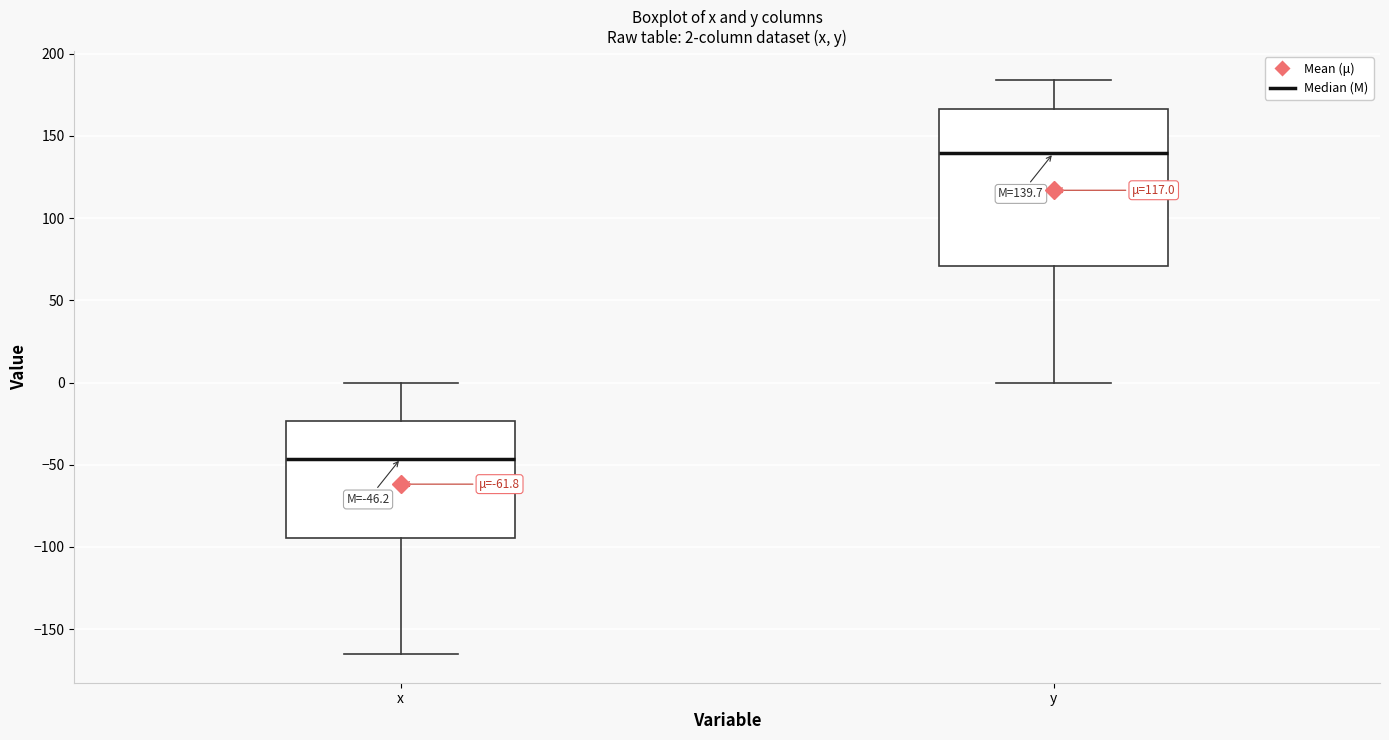

Comparing the boxes themselves (not the whiskers), which one is the tallest?

y